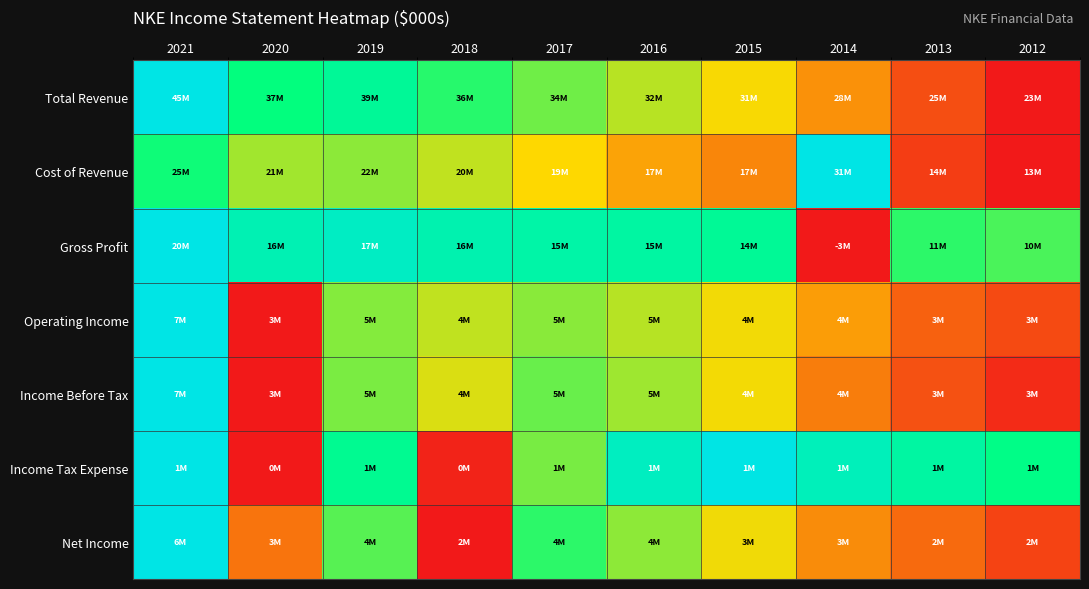

Which category has the highest value across all series?

2021